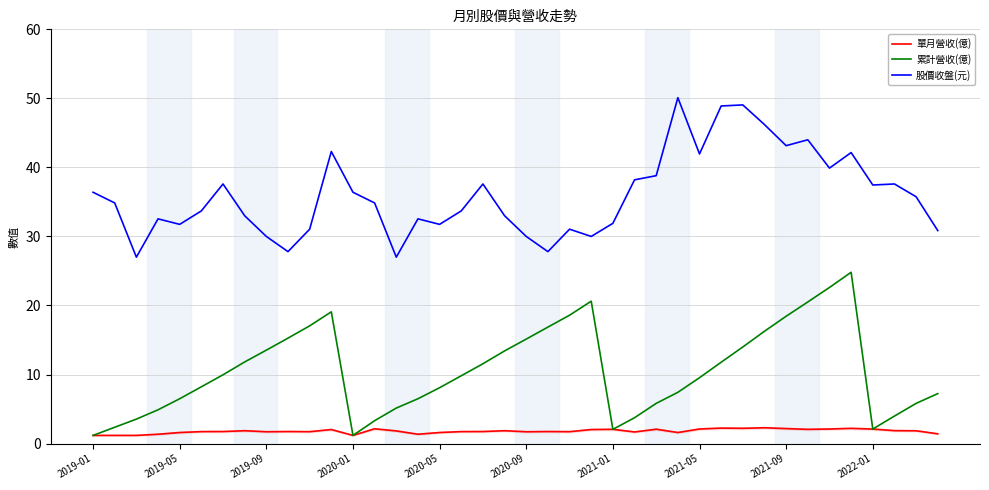

Rank the series by their average value, from highest to lowest.

股價收盤(元), 累計營收(億), 單月營收(億)